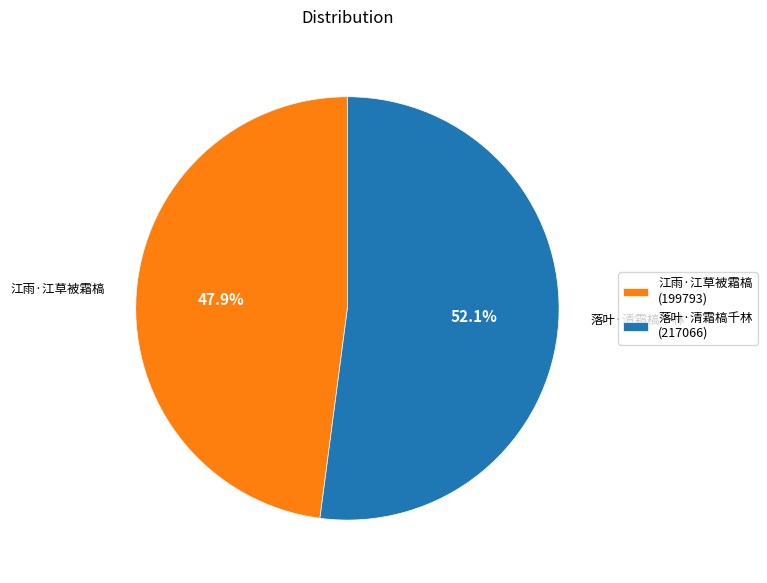

The 江雨·江草被霜槁 slice represents 48% of the pie. True or false?

True